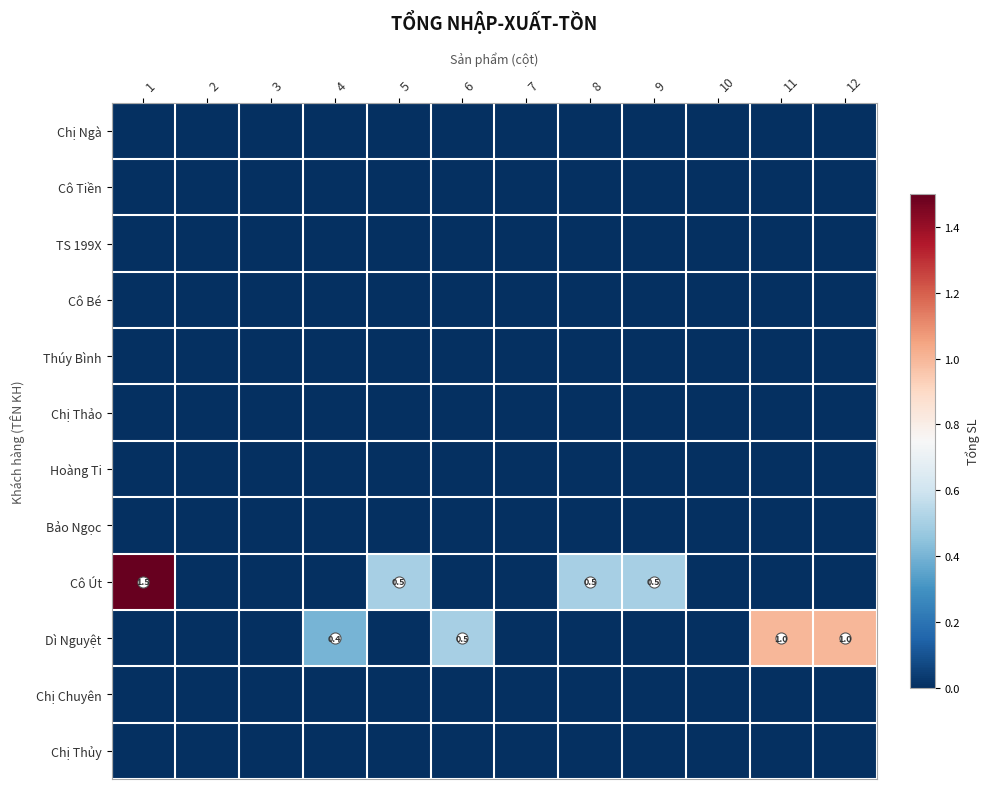

Rank the series by their maximum value, from highest to lowest.

Cô Út, Dì Nguyệt, Chị Ngà, Cô Tiền, TS 199X, Cô Bé, Thúy Bình, Chị Thảo, Hoàng Ti, Bảo Ngọc, Chị Chuyên, Chị Thủy